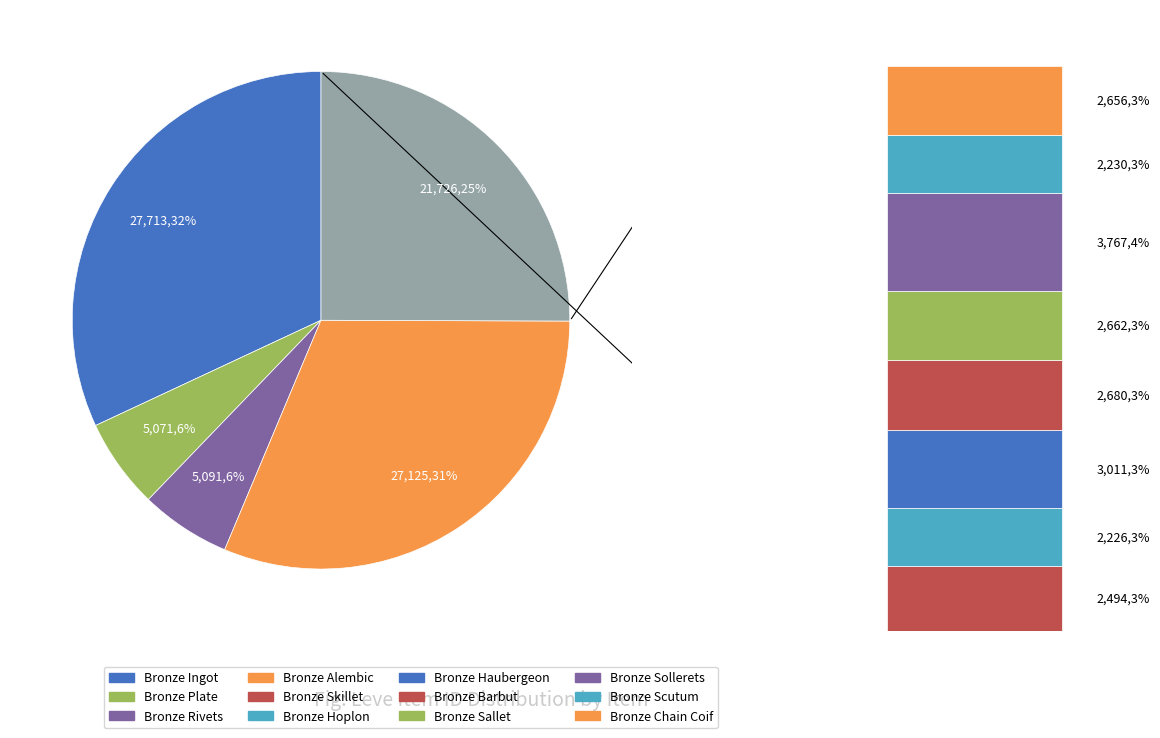

To the nearest percent, what is the combined percentage of Bronze Ingot and Bronze Scutum?

35%